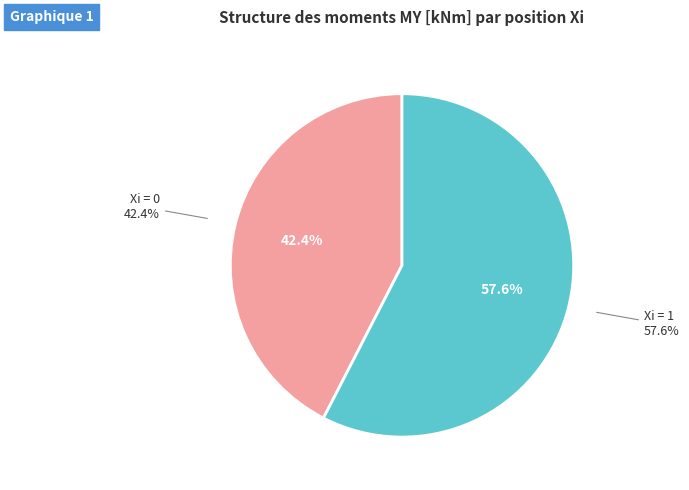

Combined, do NR=2000009 Xi=0 and NR=2000005 Xi=1 account for over 50%?

No